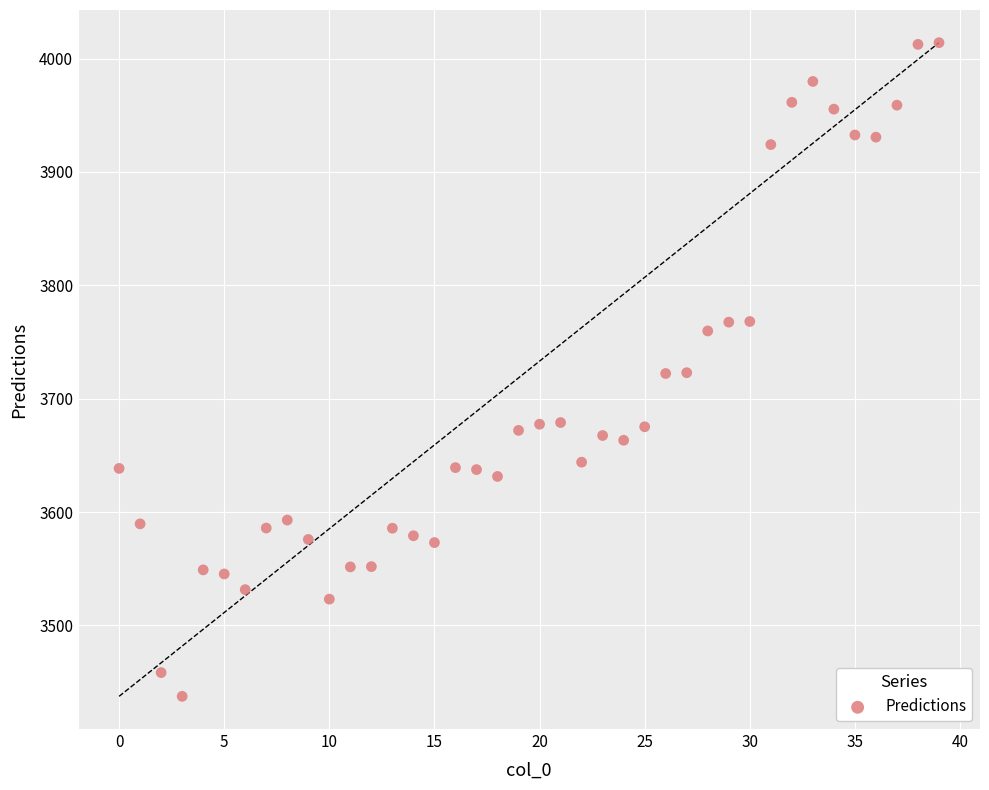

What is the range of Y values (max minus min)?

576.5